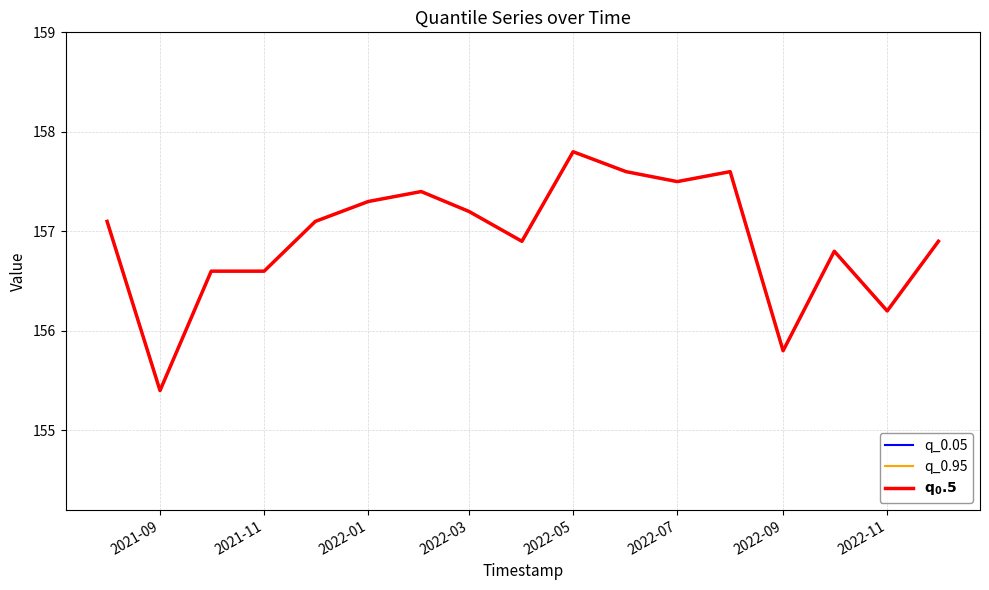

How many interior local peaks does the $\bf{q_0.5}$ series have?

4